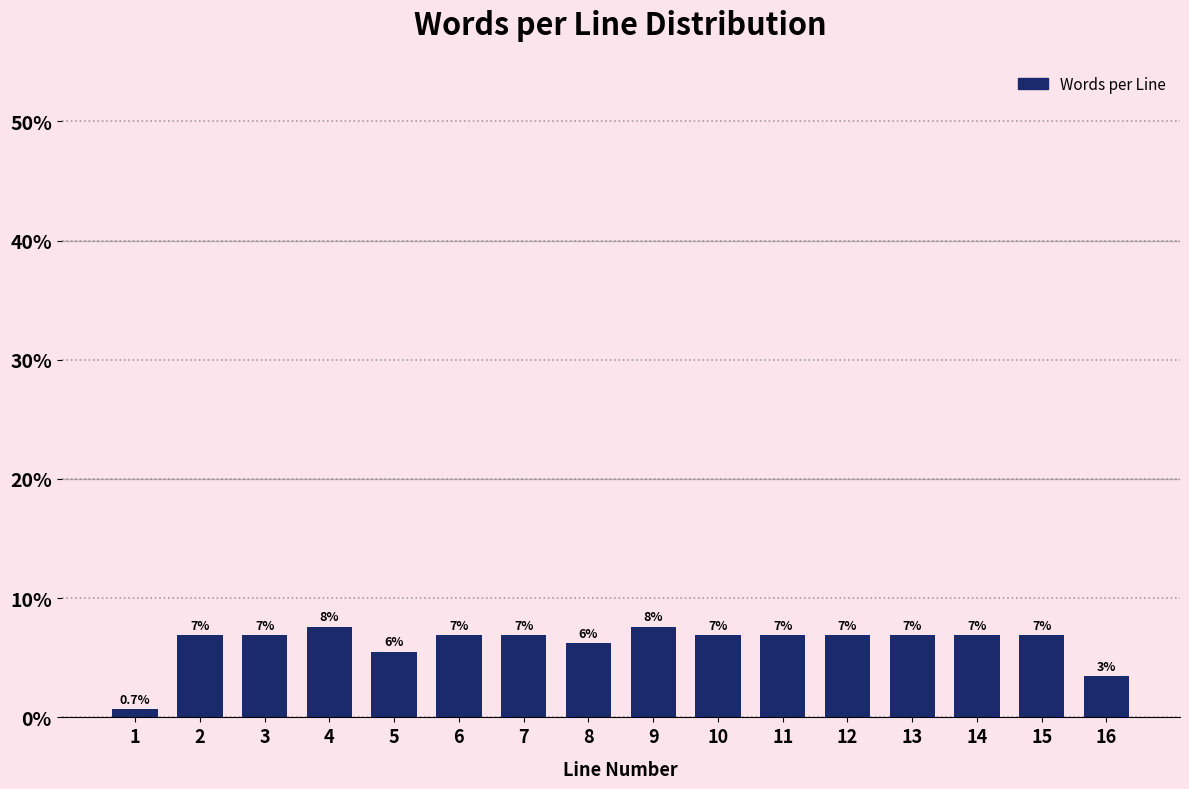

Does the chart contain any negative values?

No